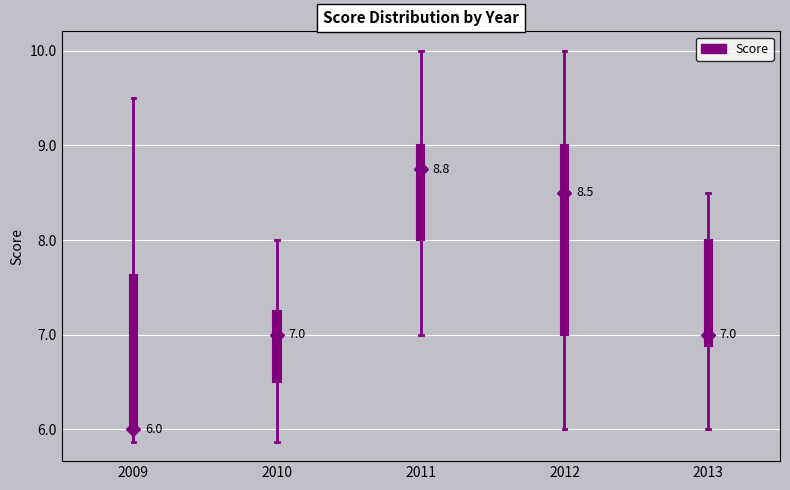

Which box is the tallest, from its lower edge to its upper edge?

2012